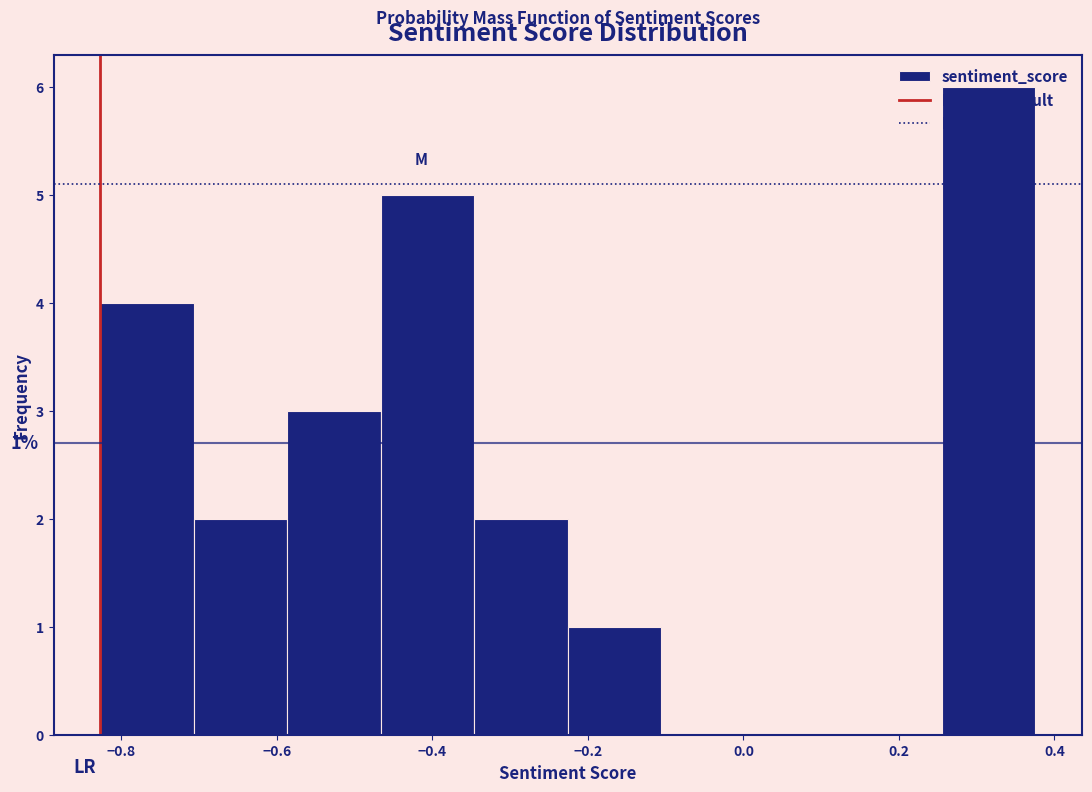

Which range on the x-axis has the tallest bar?

0.26 to 0.38